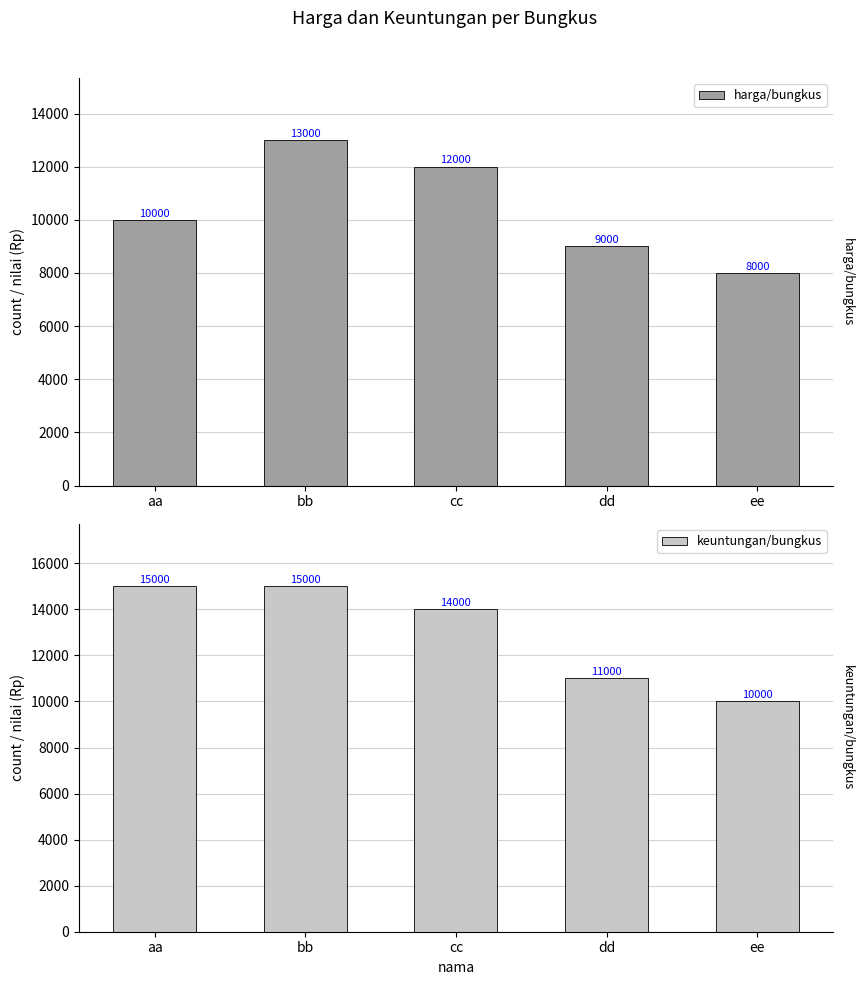

Which label corresponds to the largest value in the chart?

aa